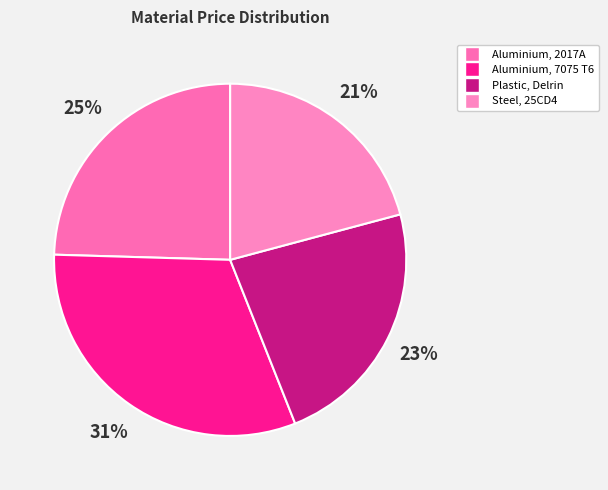

To the nearest percent, what is the difference between the Plastic, Delrin and Steel, 25CD4 slice percentages?

2%